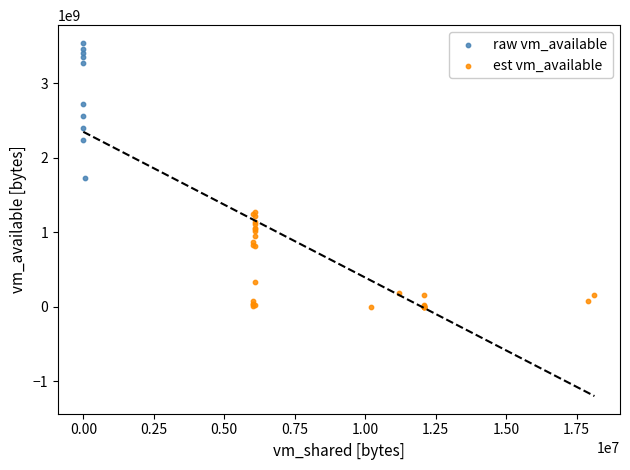

Which series reaches the maximum Y coordinate?

raw vm_available